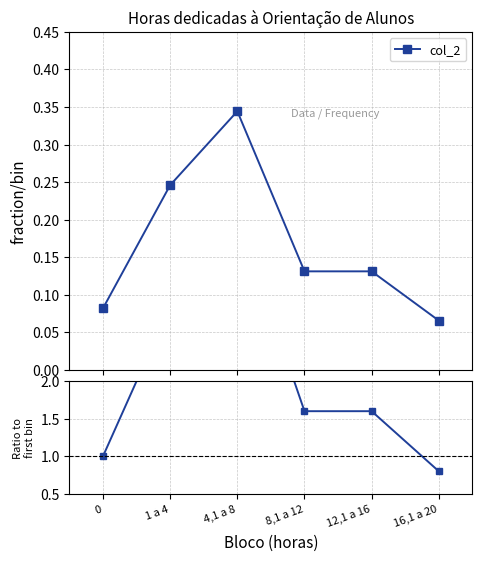

The chart shows a value of 3.0 at 1 a 4. True or false?

True